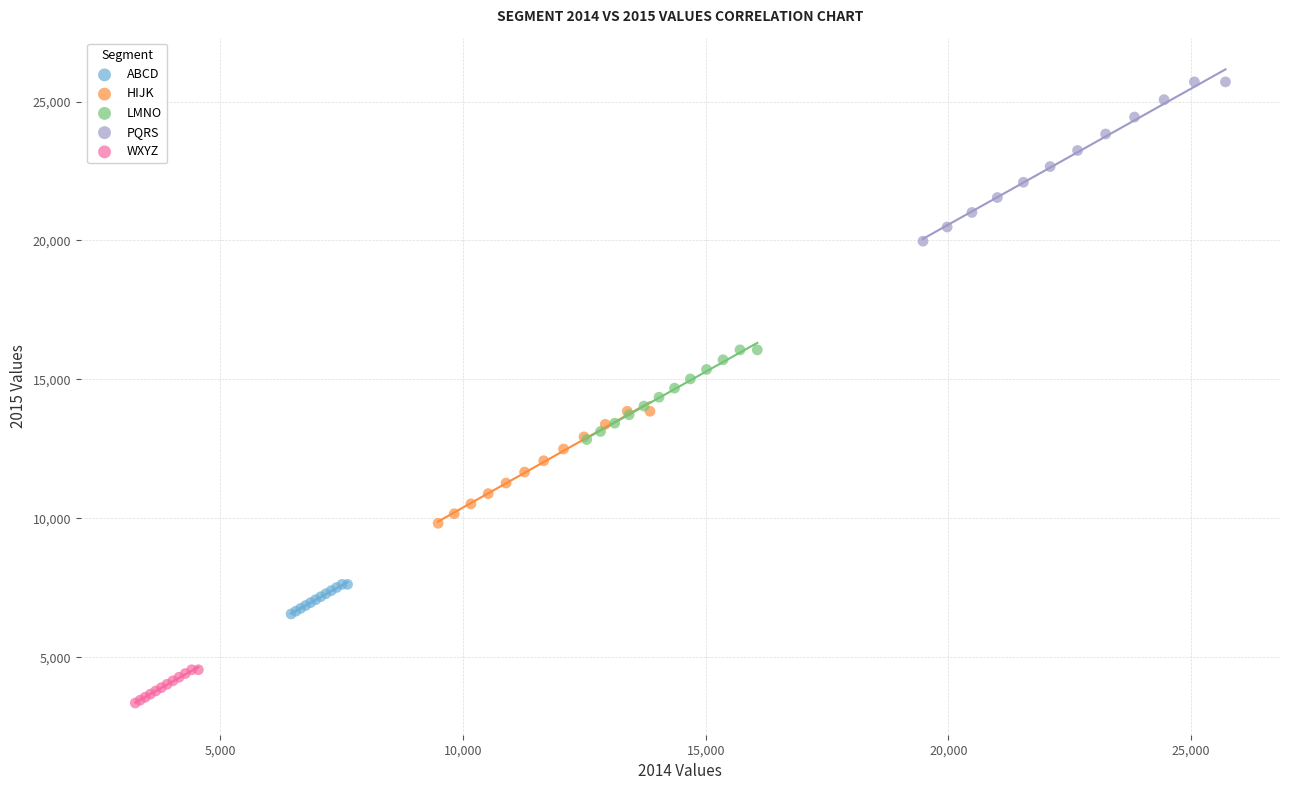

Which series reaches the maximum Y coordinate?

PQRS